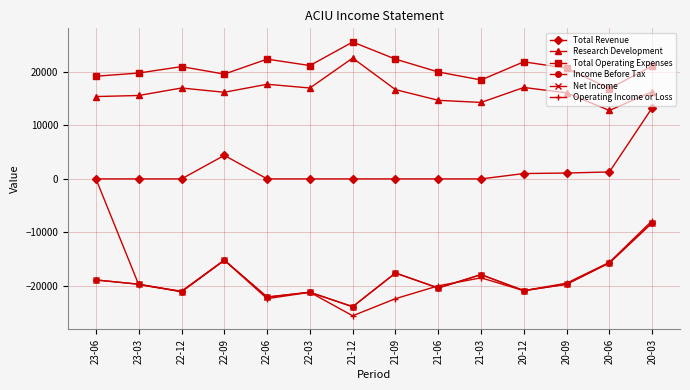

True or false: Net Income and Research Development cross at least once.

False